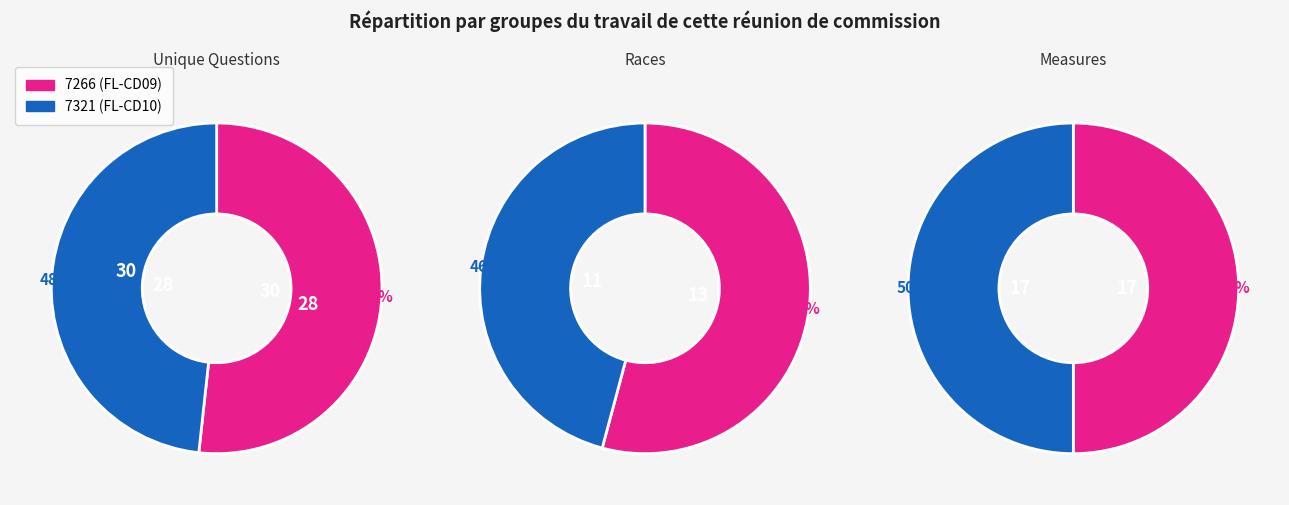

Rank the categories by value from highest to lowest.

7266, 7321